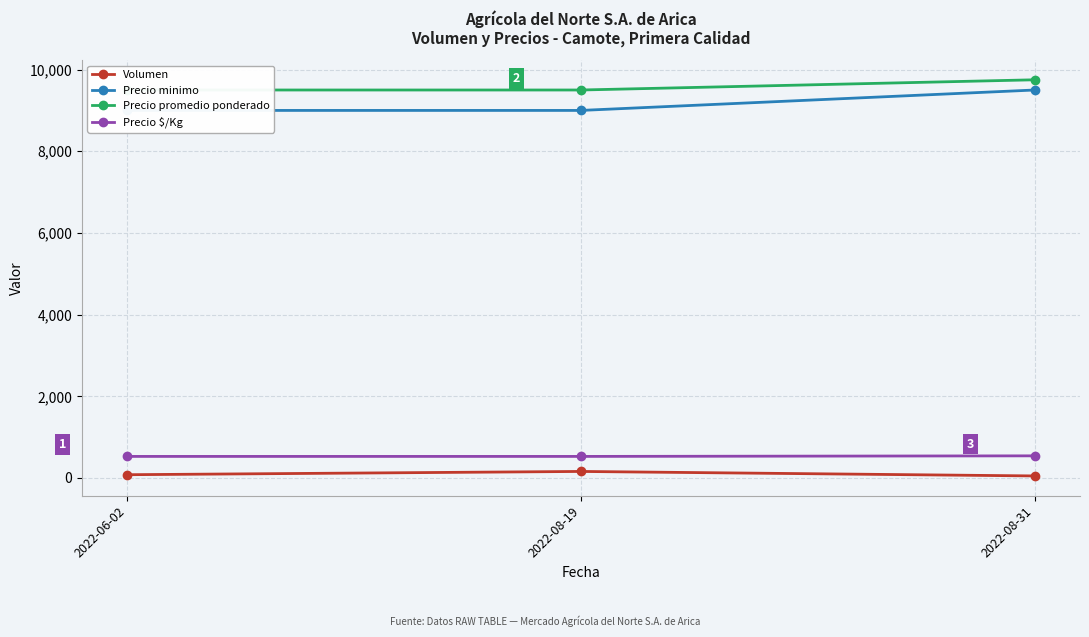

What is the lowest value of the Precio promedio ponderado series?

9500